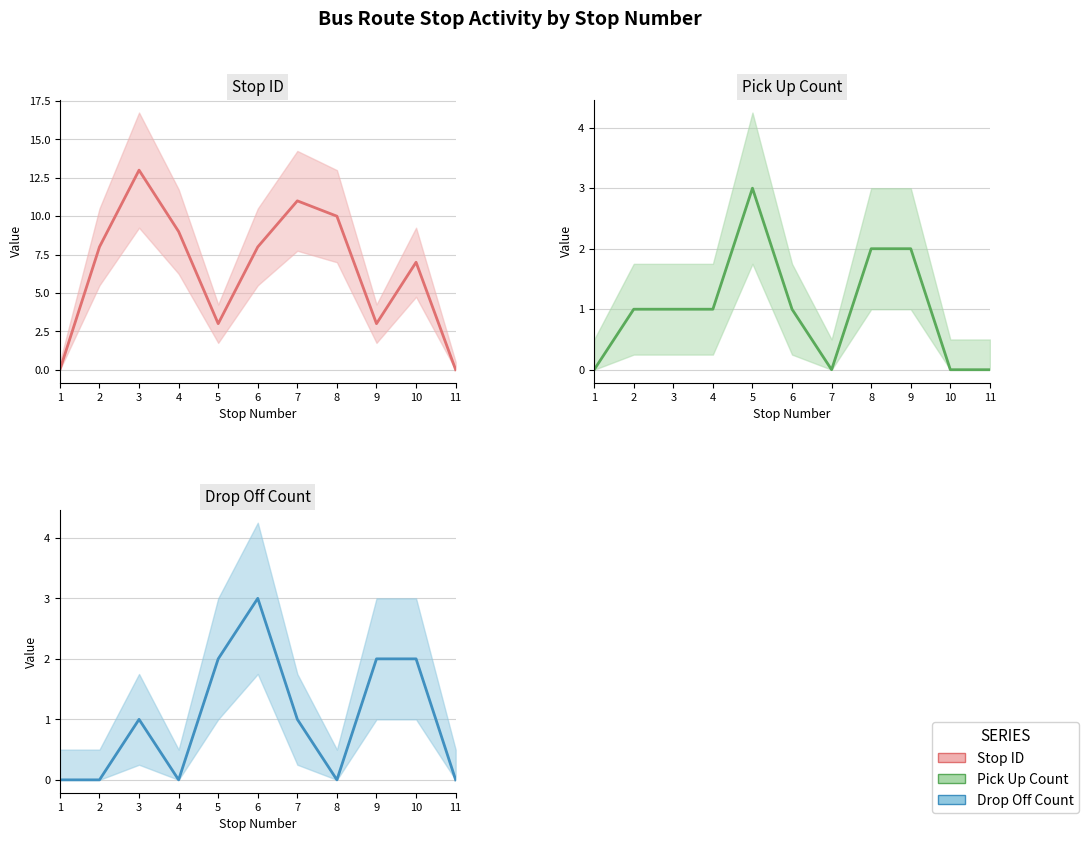

At which category is the sum across all series the highest?

3